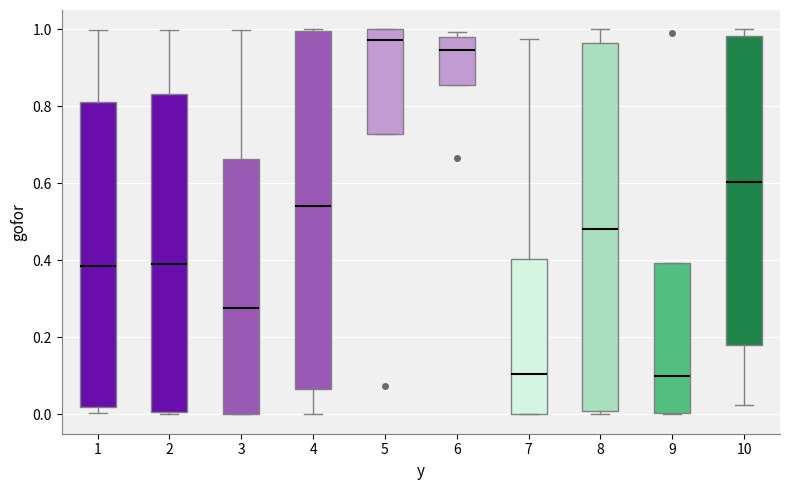

Reading left to right, transcribe this box plot: for each box, give where its median line is, the range the box spans, and where its two whiskers end, as read against the y-axis. The values are not printed on the chart, so give them approximately, as read against the axis.

1: median 0.38, box 0.02 to 0.82, whiskers 0.00 to 1.00
2: median 0.40, box 0.00 to 0.84, whiskers 0.00 to 1.00
3: median 0.28, box 0.00 to 0.66, whiskers 0.00 to 1.00
4: median 0.54, box 0.06 to 1.00, whiskers 0.00 to 1.00
5: median 0.98, box 0.72 to 1.00, whiskers 0.72 to 1.00
6: median 0.94, box 0.86 to 0.98, whiskers 0.86 to 1.00
7: median 0.10, box 0.00 to 0.40, whiskers 0.00 to 0.98
8: median 0.48, box 0.00 to 0.96, whiskers 0.00 (just below the box's lower edge) to 1.00
9: median 0.10, box 0.00 to 0.40, whiskers 0.00 to 0.40
10: median 0.60, box 0.18 to 0.98, whiskers 0.02 to 1.00